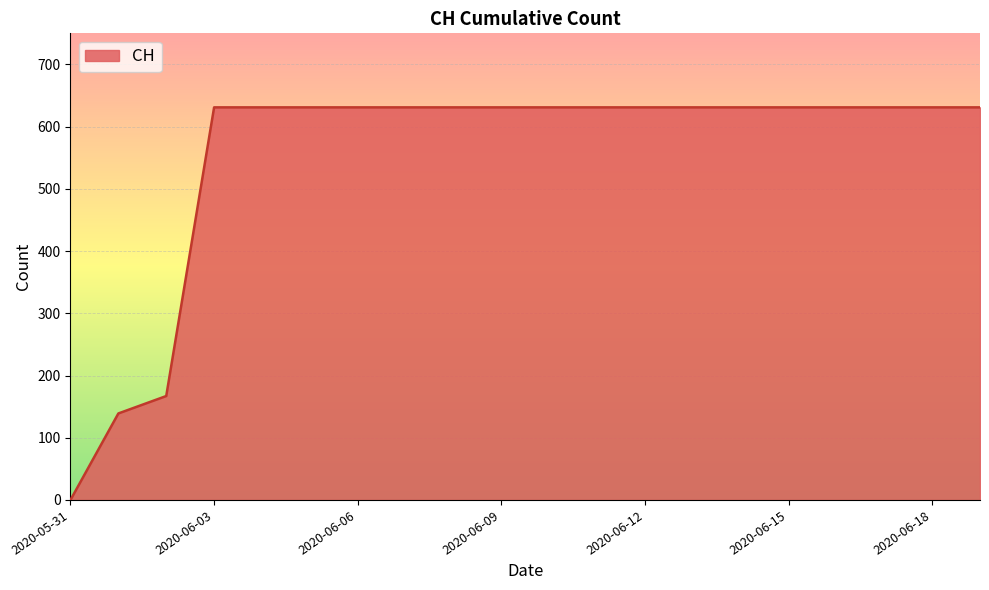

How many lines are shown in the chart?

1